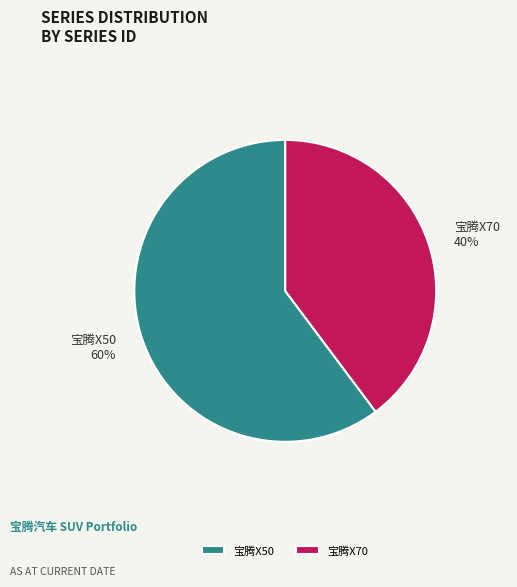

Between 宝腾X70 and 宝腾X50, which is larger?

宝腾X50